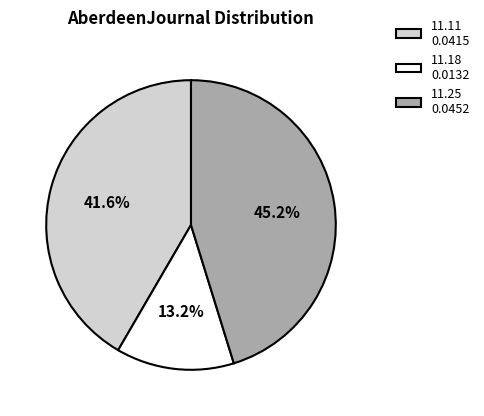

What is the largest slice in the pie chart?

11.25 0.0452